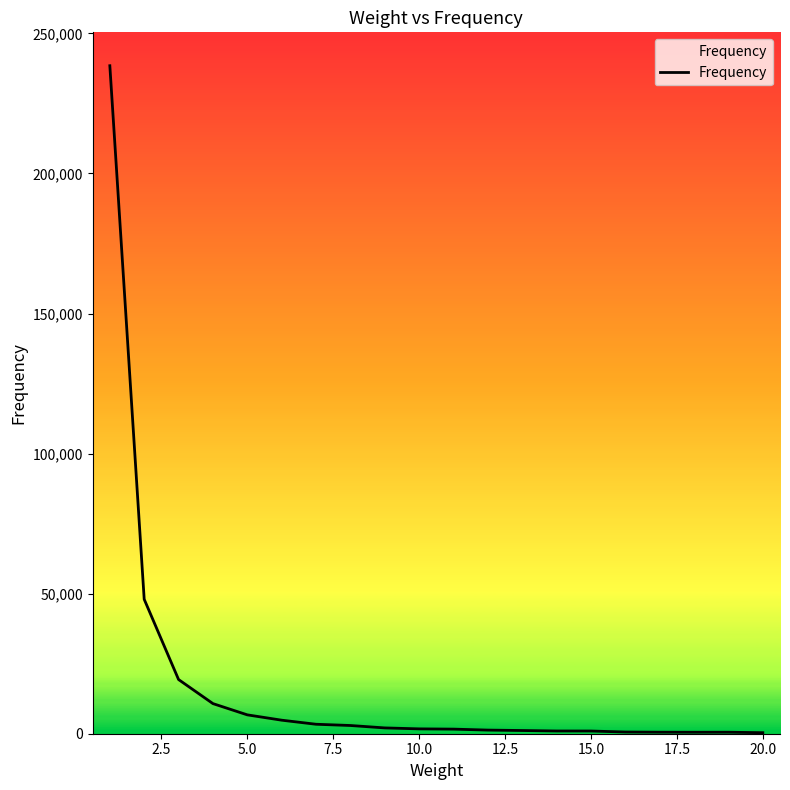

How many values are below 1732?

10